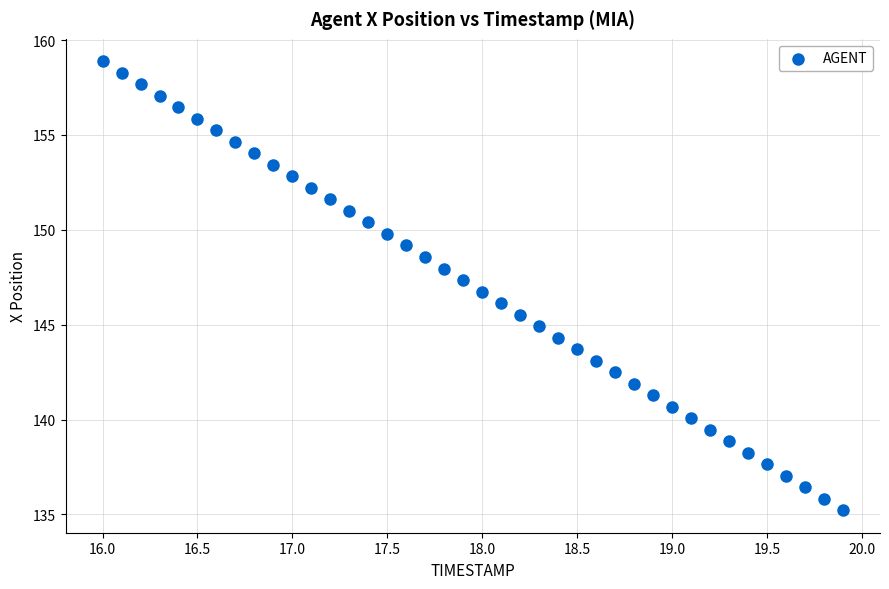

What is the range of Y values (max minus min)?

23.7